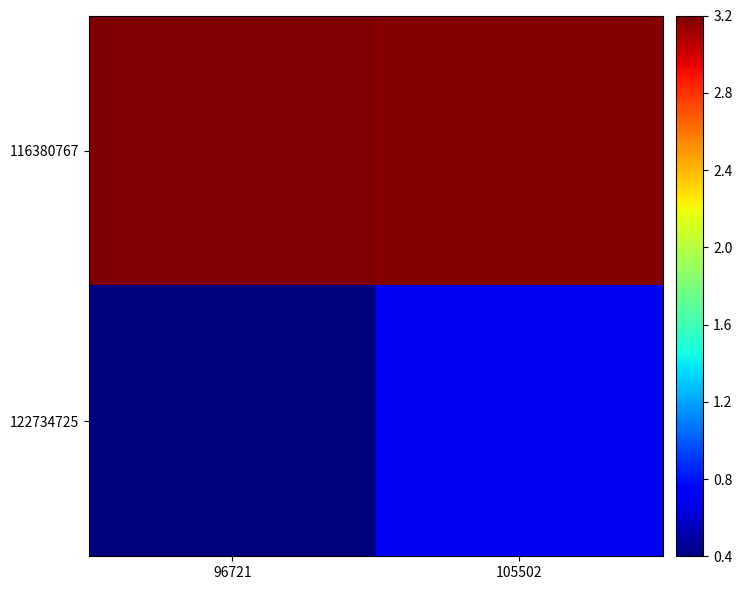

At which category is the sum across all series the highest?

105502